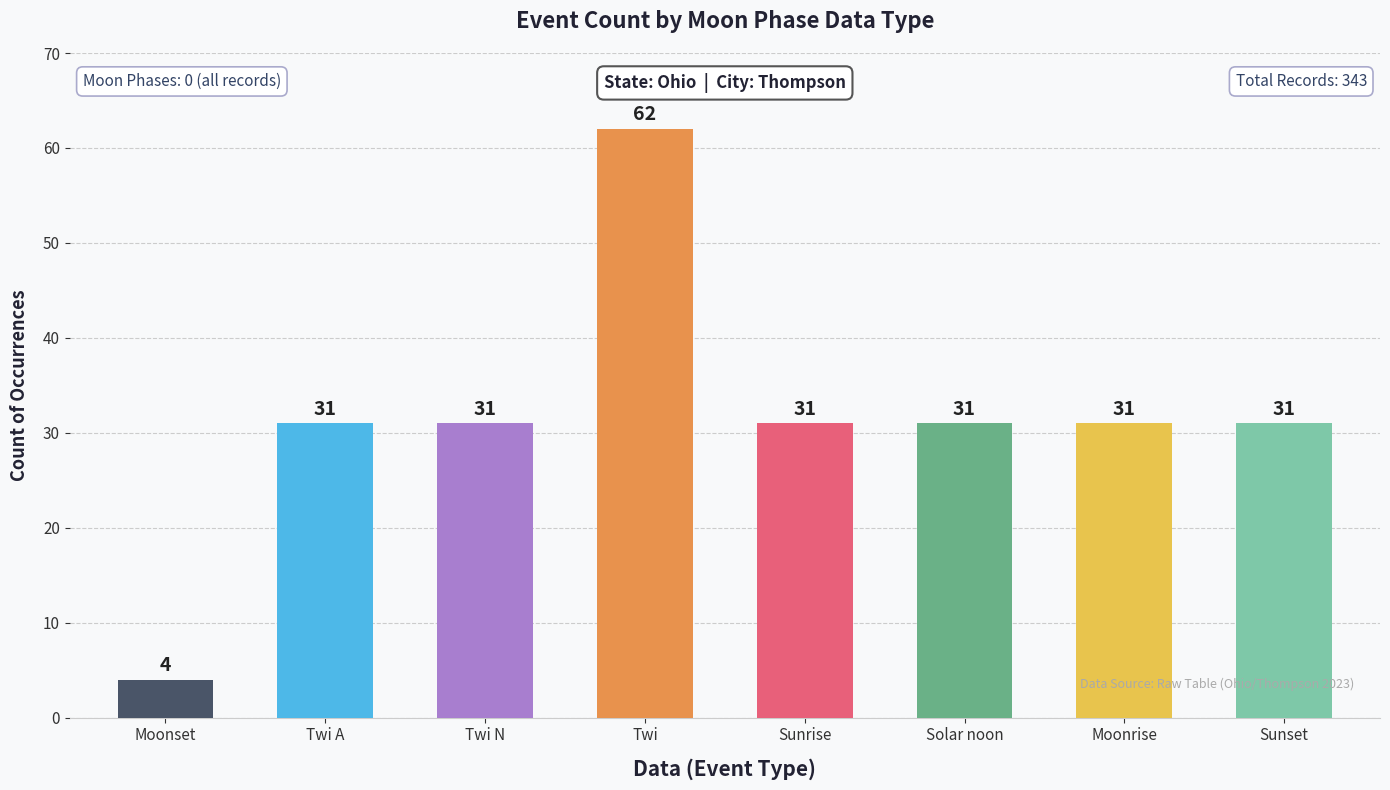

What is the ratio of the value at Sunset to the value at Solar noon?

1.0